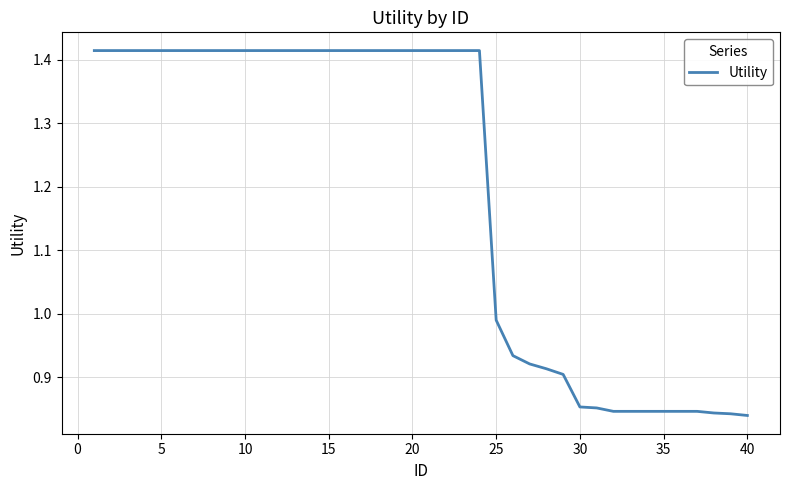

True or false: the data shows 1.9 at 15.

False